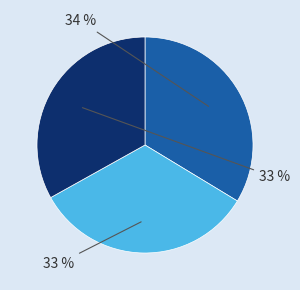

To the nearest percent, what is the difference between the largest and smallest slice percentages?

1%